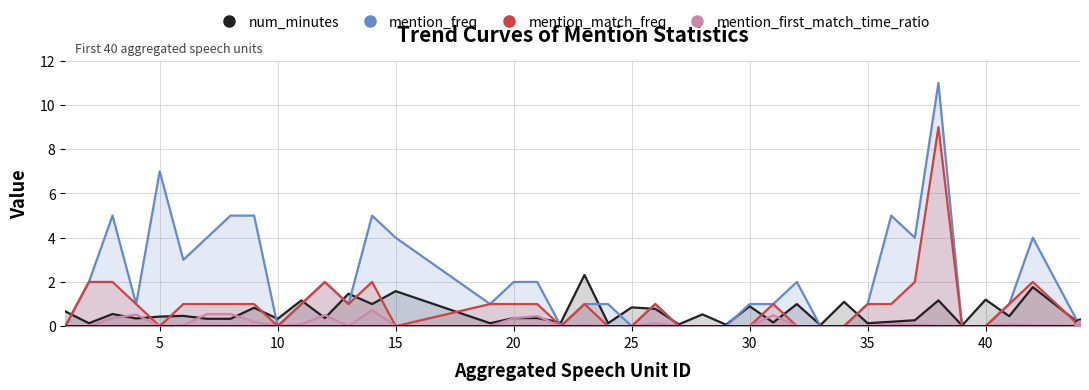

At how many categories does at least one series exceed 10?

1